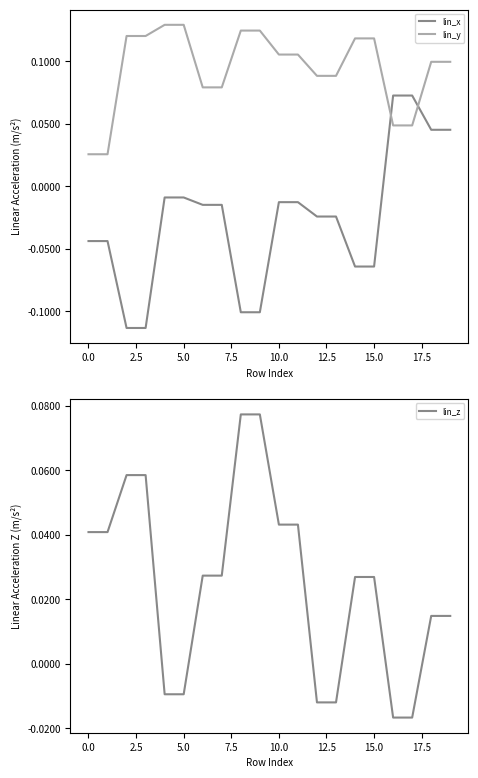

What are all the series names shown in the legend?

lin_x, lin_y, lin_z